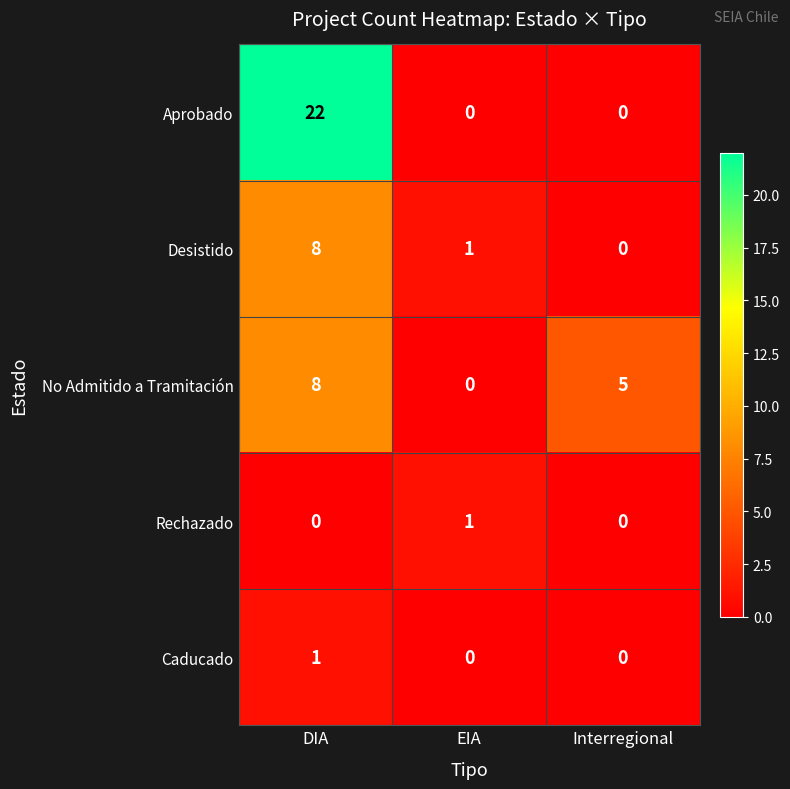

The Aprobado series shows 22 at DIA. True or false?

True